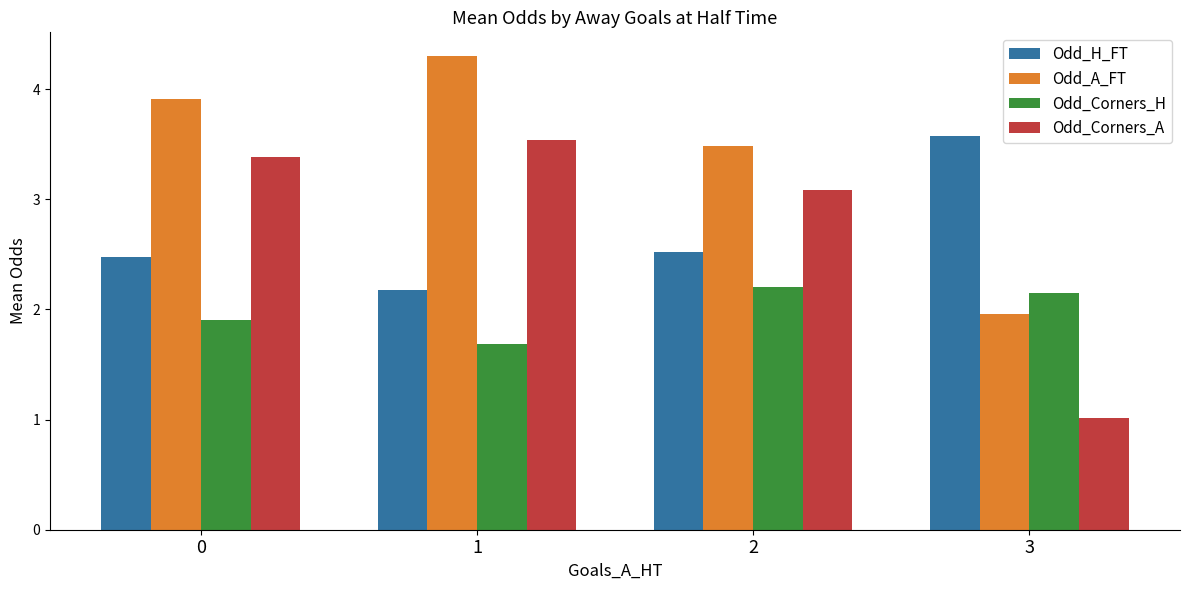

What is the spread (max minus min) of values at 3?

2.6